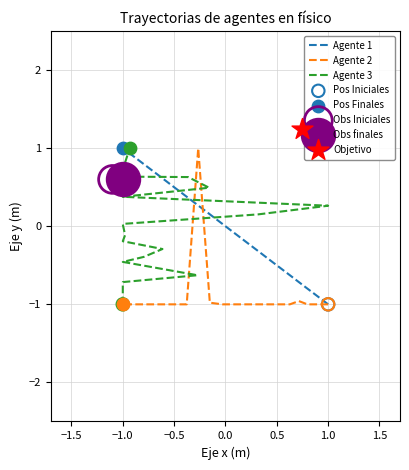

Which series has the largest total across all categories?

Agente 1